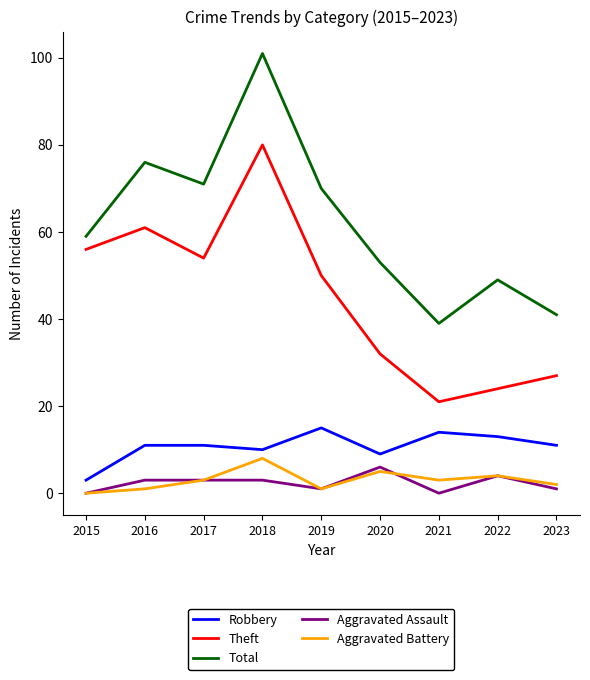

True or false: Robbery has a value of 11 at 2016.

True